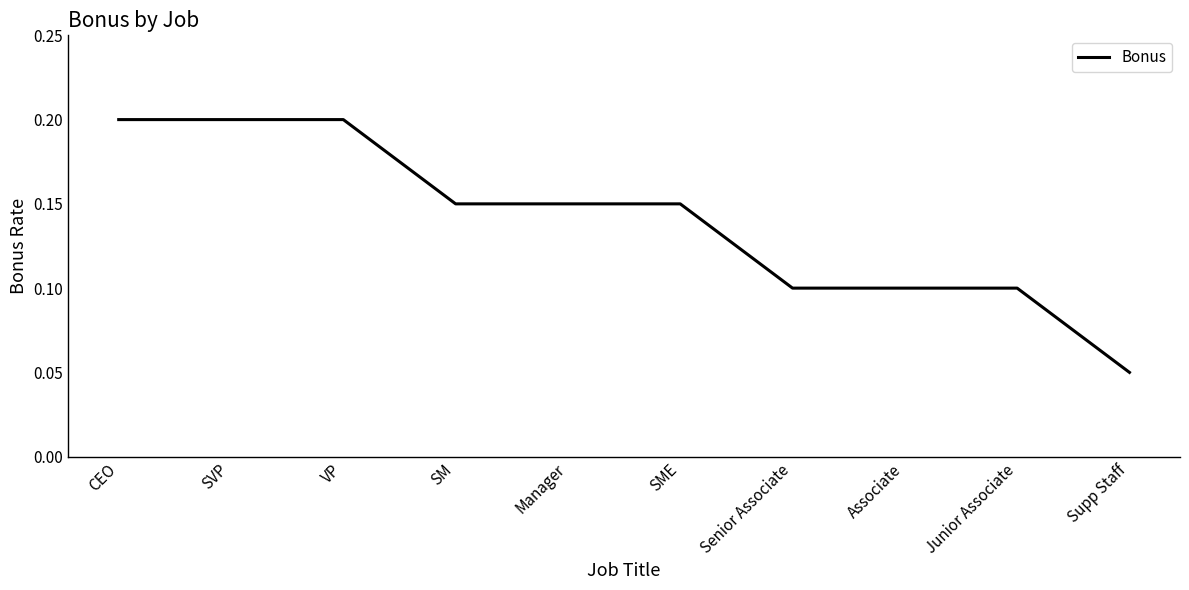

At which category does the chart reach its minimum across all series?

Supp Staff